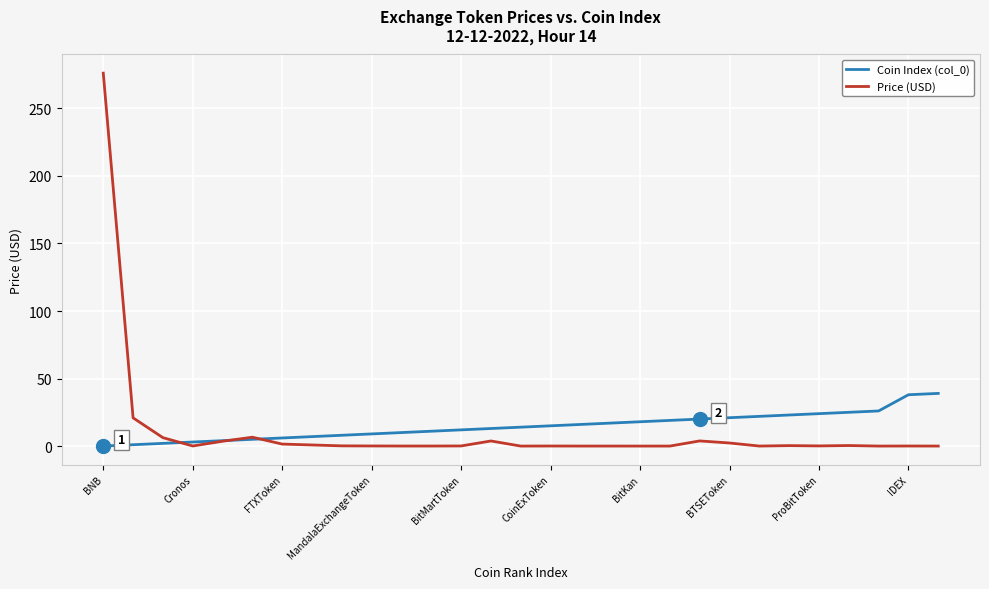

Which series has the largest range (max minus min)?

Price (USD)